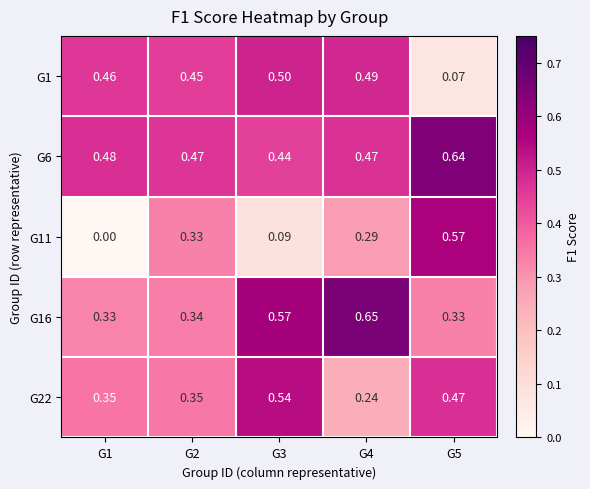

Is the value of G16 at G5 greater than the value of G6 at G5?

No